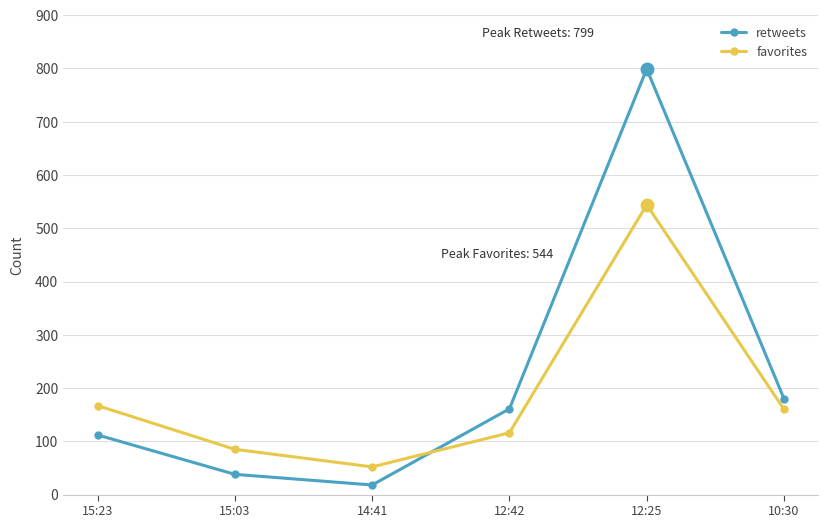

What position from the right is 12:25?

2